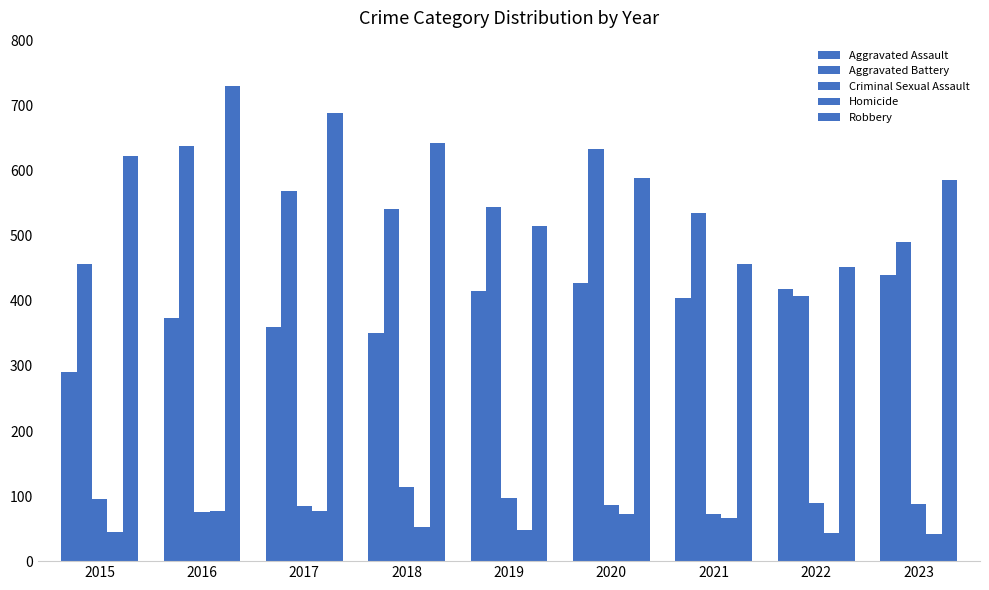

Reading left to right, transcribe all the data shown in this chart.

Aggravated Assault: 2015=290	2016=374	2017=360	2018=350	2019=415	2020=427	2021=405	2022=419	2023=440
Aggravated Battery: 2015=456	2016=638	2017=569	2018=541	2019=544	2020=634	2021=535	2022=407	2023=490
Criminal Sexual Assault: 2015=96	2016=75	2017=85	2018=114	2019=97	2020=86	2021=72	2022=89	2023=88
Homicide: 2015=45	2016=77	2017=77	2018=52	2019=48	2020=73	2021=66	2022=43	2023=42
Robbery: 2015=623	2016=731	2017=689	2018=642	2019=515	2020=589	2021=456	2022=452	2023=586